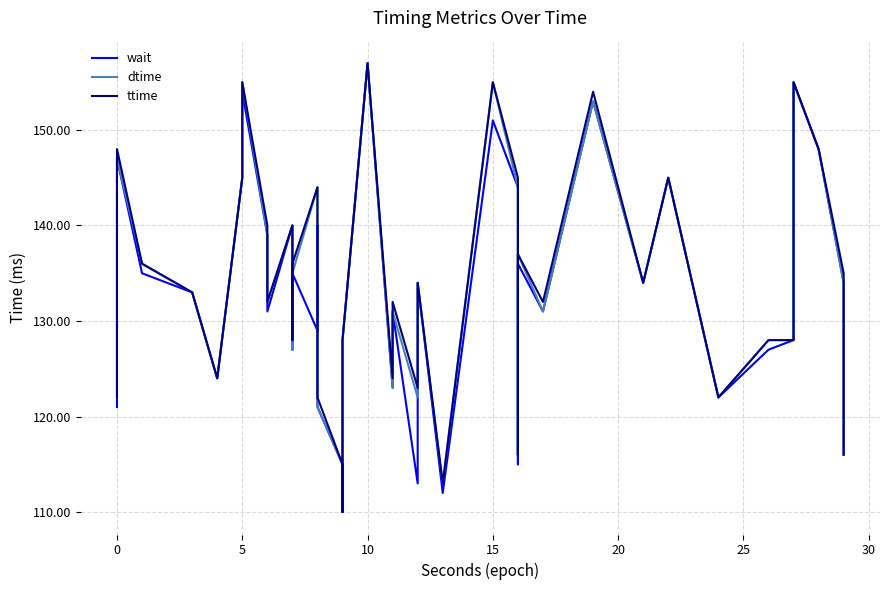

What is the difference between the maximum and minimum values in the ttime series?

47